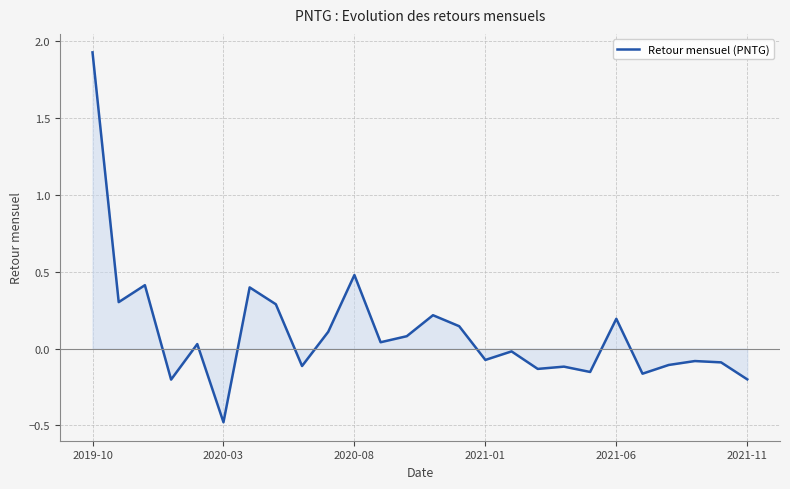

What is the maximum value shown in the chart?

1.9